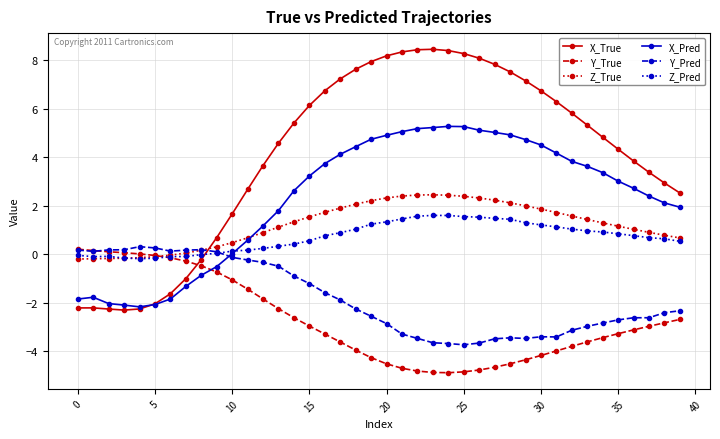

Which series has the largest total across all categories?

X_True